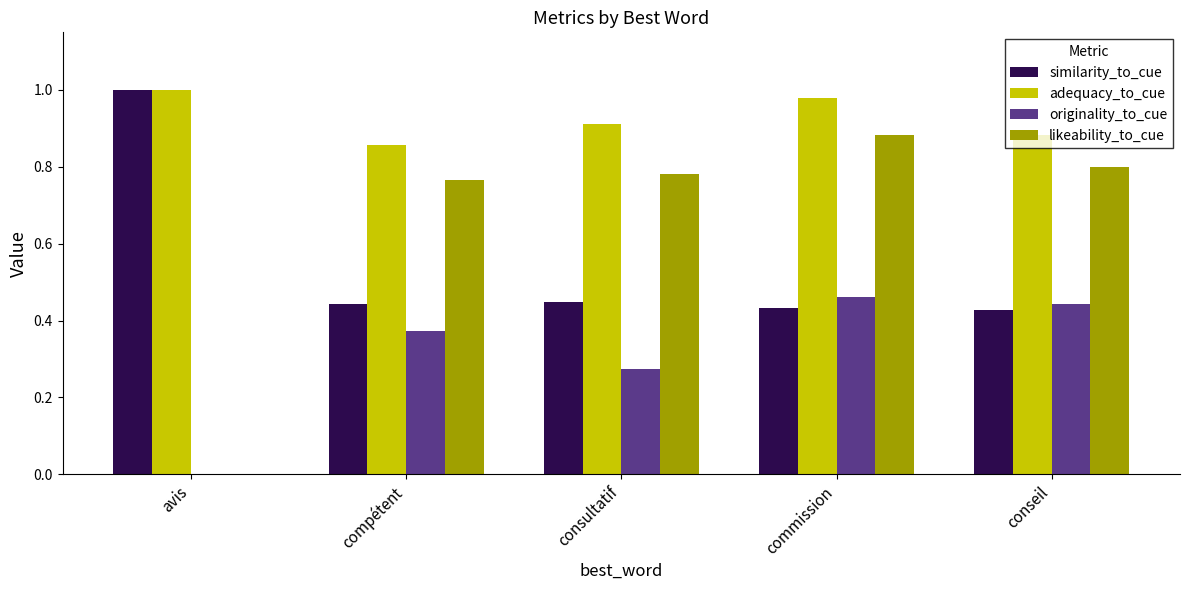

Between avis and commission, which series saw the biggest shift?

likeability_to_cue